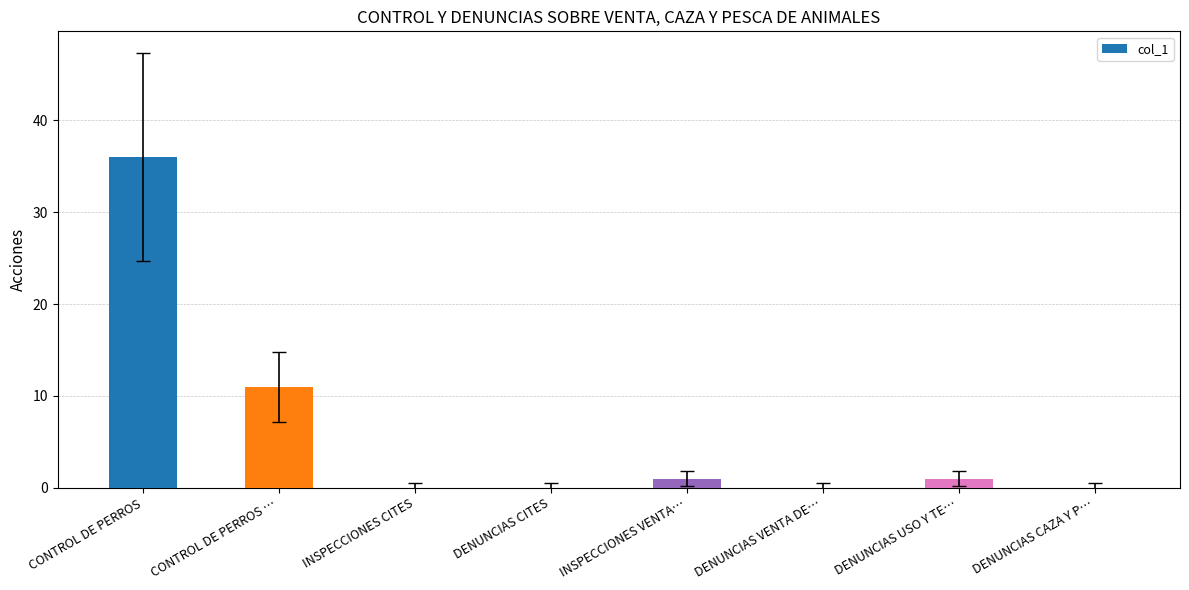

True or false: the data shows 11 at CONTROL DE PERROS ….

True